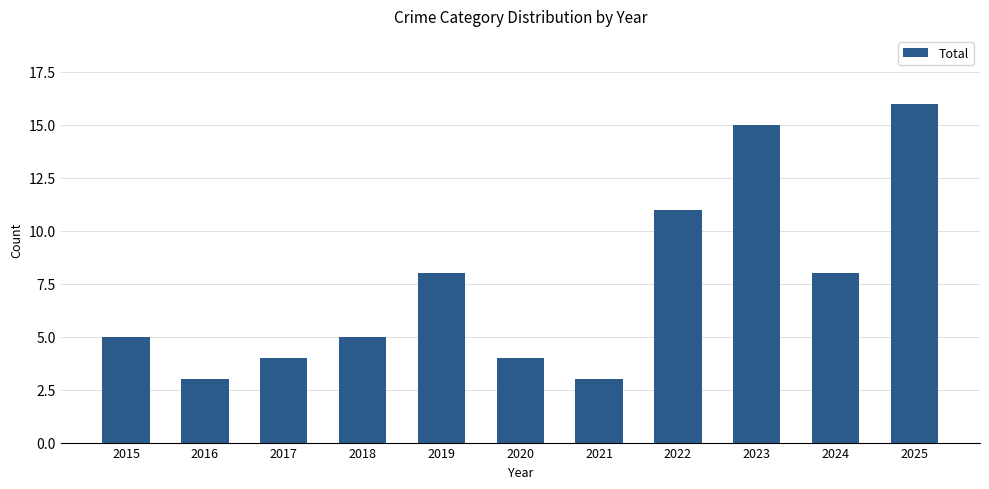

How many data points does each series have?

11